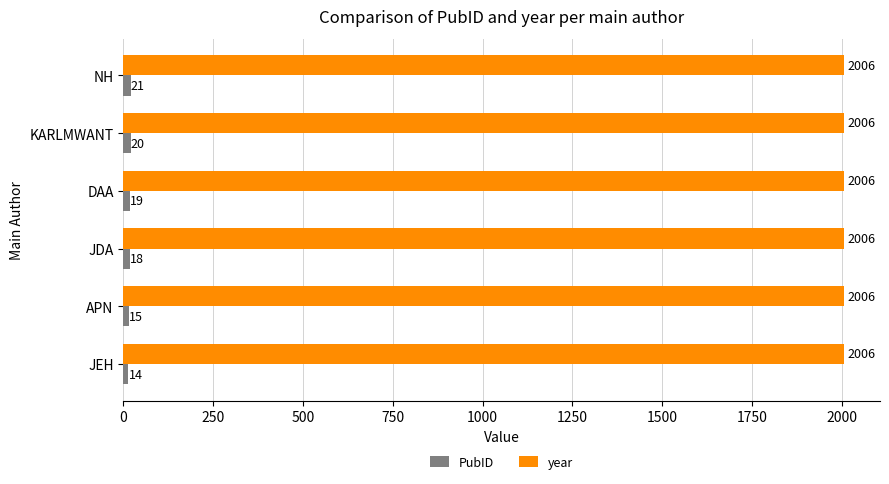

The value of year at KARLMWANT is 1131. True or false?

False